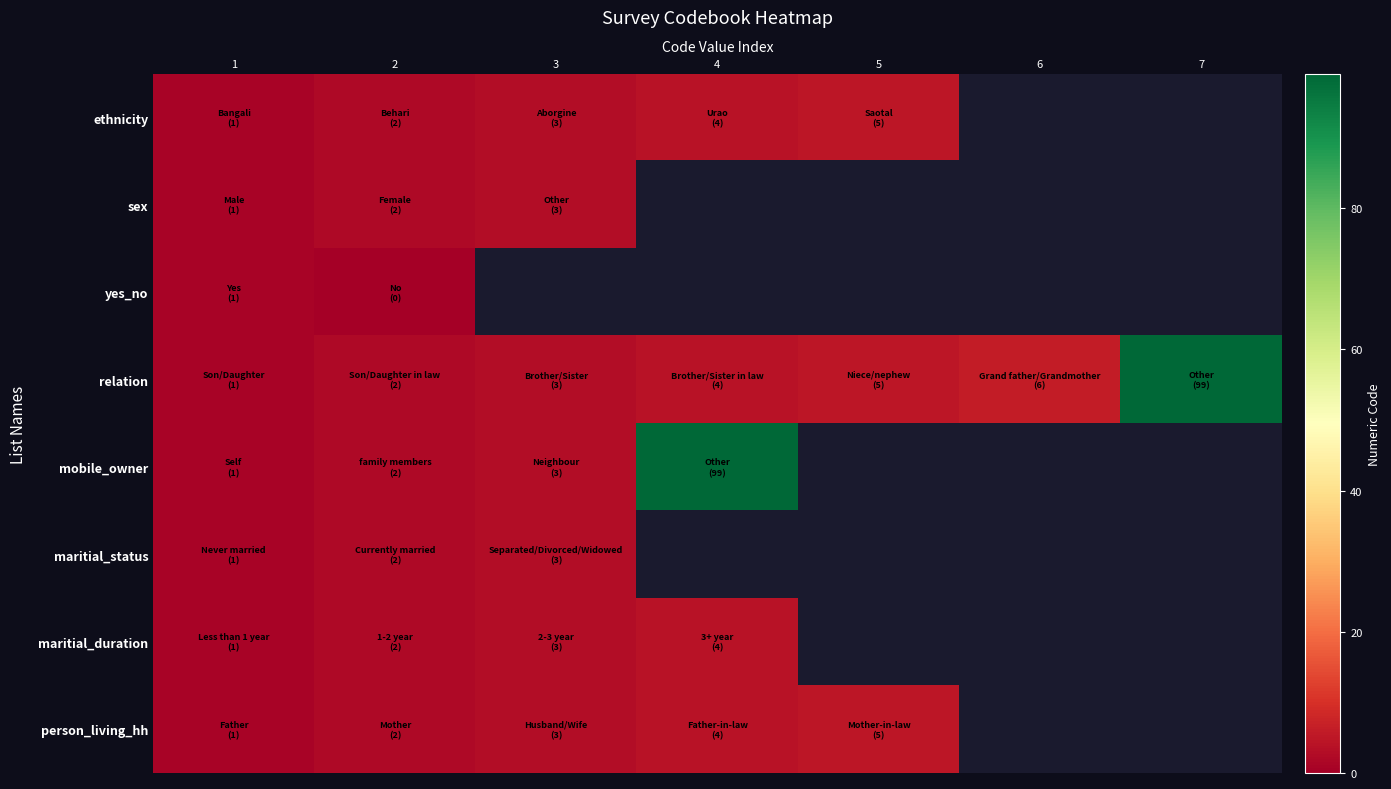

Read the maritial_status value at 3.

3.0